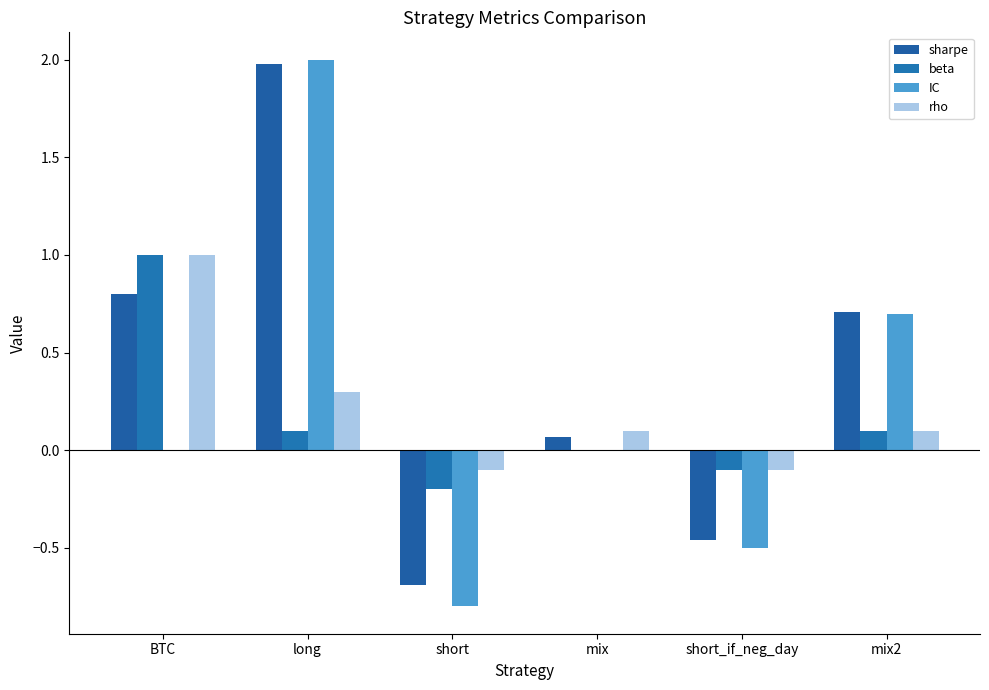

What are all the series names shown in the legend?

sharpe, beta, IC, rho